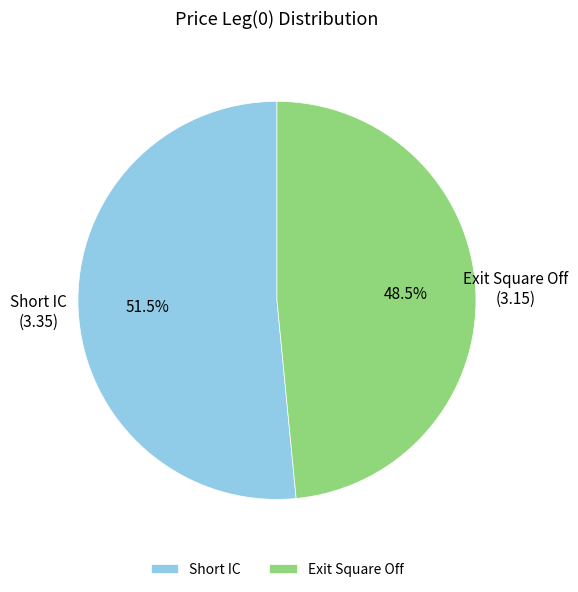

Is the sum of Short IC and Exit Square Off greater than half?

Yes